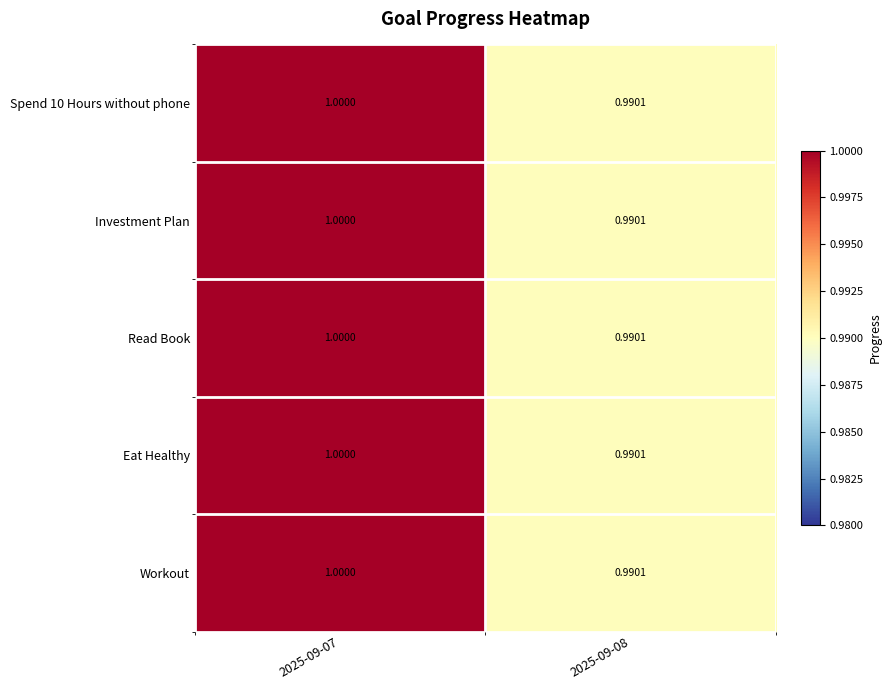

Is the value of Eat Healthy at 2025-09-08 greater than the value of Spend 10 Hours without phone at 2025-09-07?

No